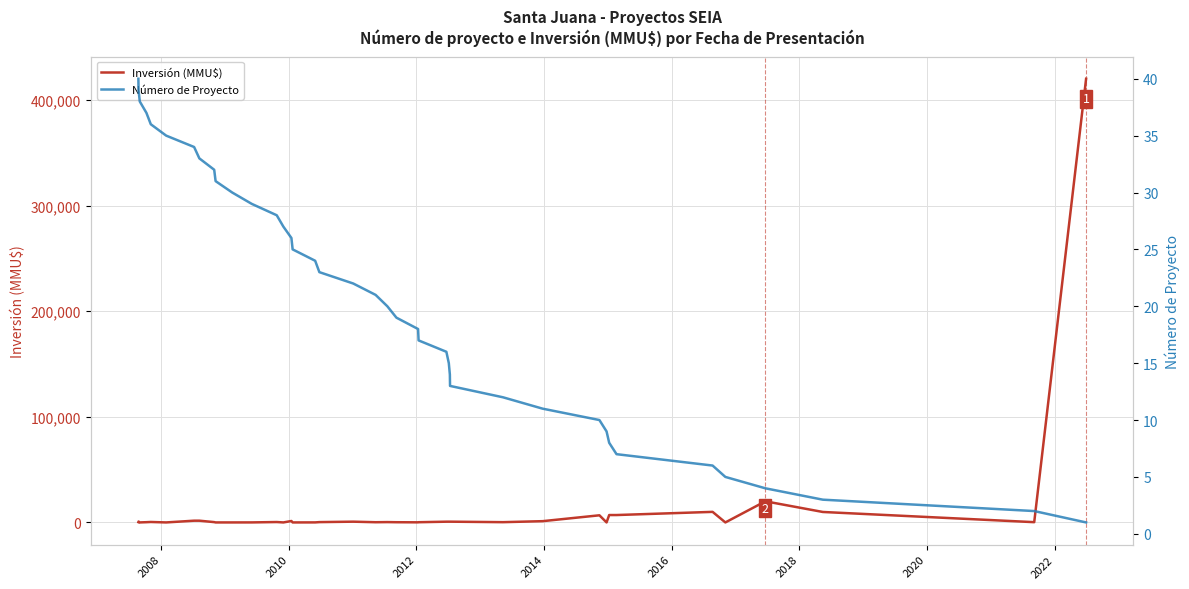

What is the value of the Inversión (MMU$) point at the 21st from the left?

320